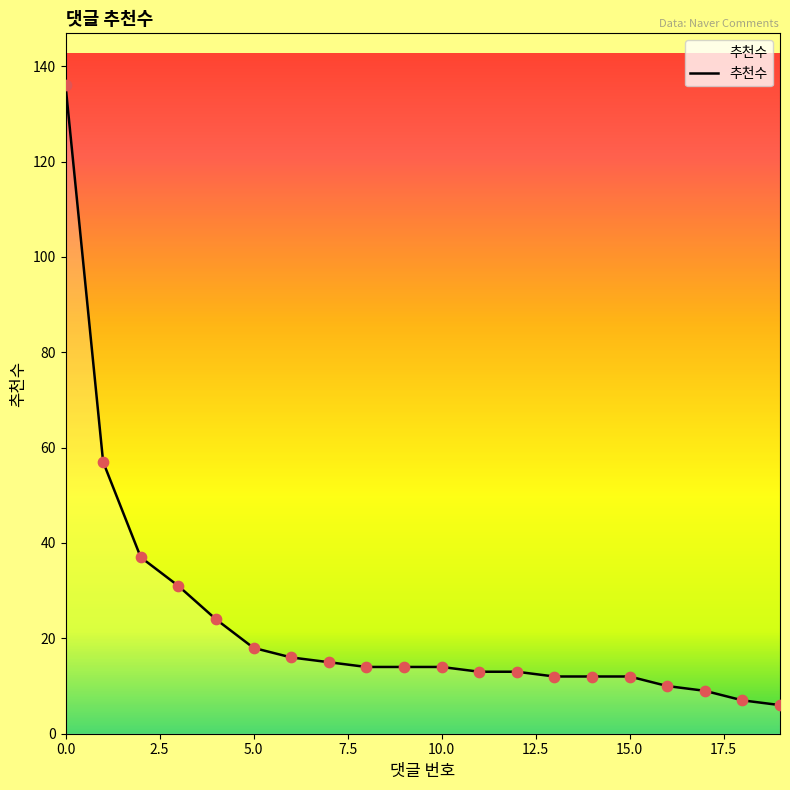

What is the greatest value displayed?

136